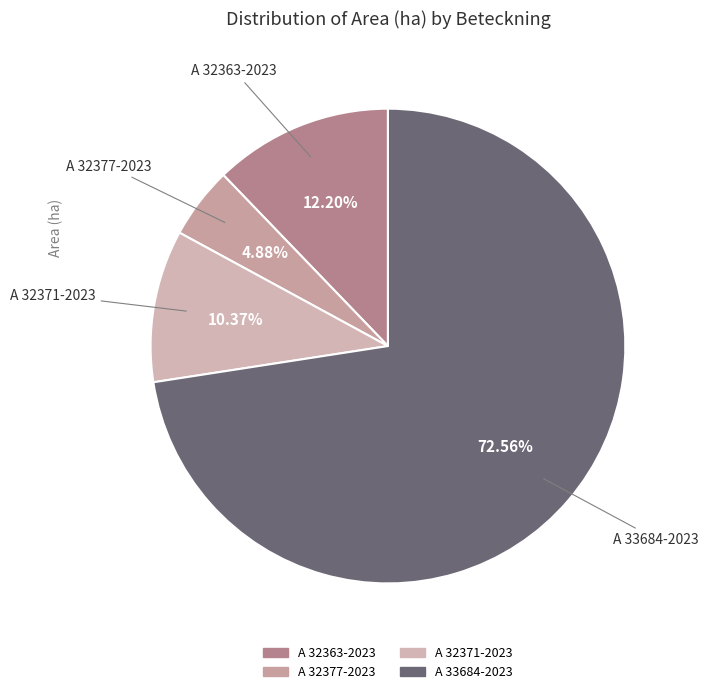

Which slice is the smallest?

A 32377-2023